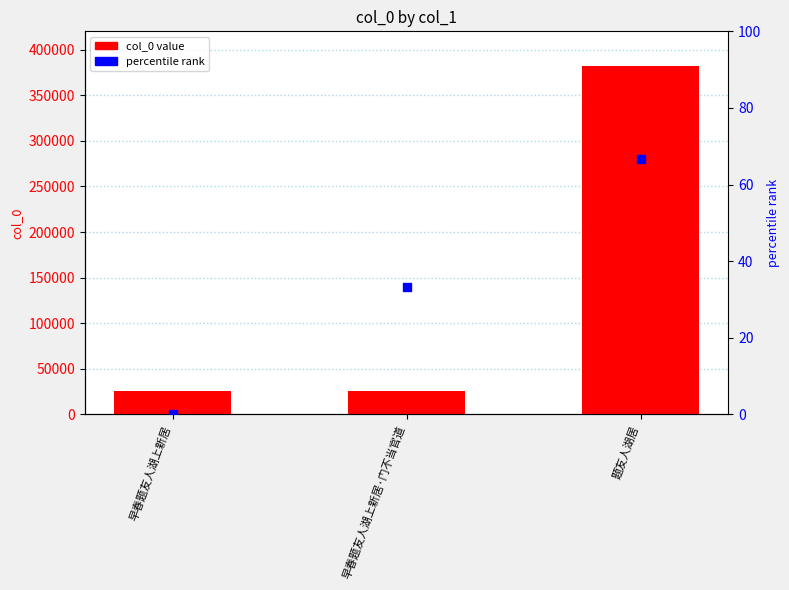

Is the value of percentile rank at 早春题友人湖上新居·门不当官道 greater than the value of col_0 value at 早春题友人湖上新居?

No